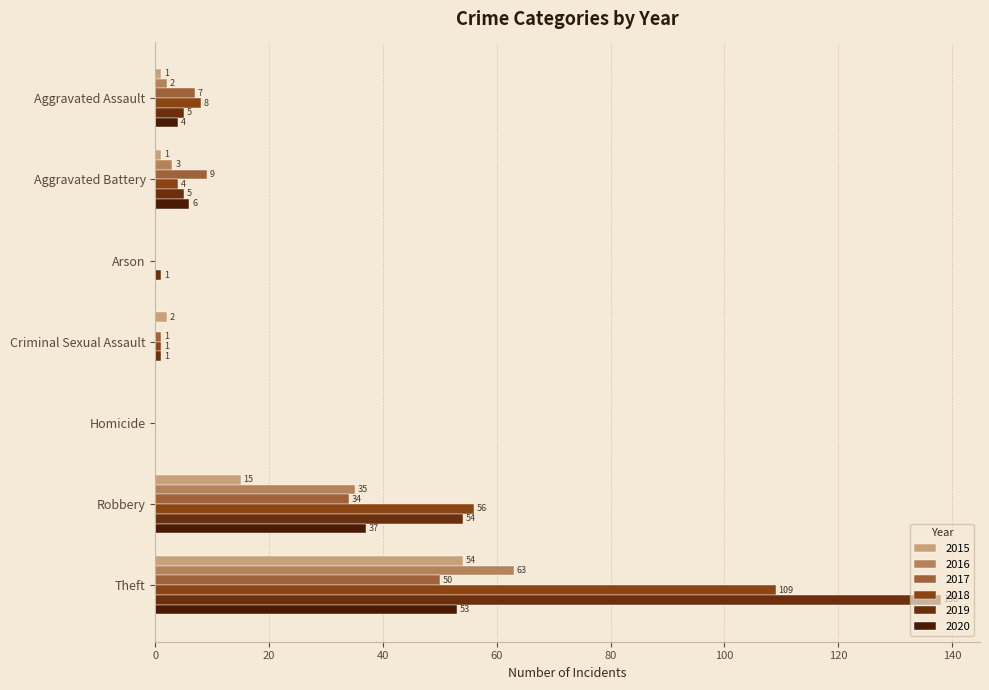

Reading right to left, transcribe all the data shown in this chart.

2015: Theft=54	Robbery=15	Homicide=0	Criminal Sexual Assault=2	Arson=0	Aggravated Battery=1	Aggravated Assault=1
2016: Theft=63	Robbery=35	Homicide=0	Criminal Sexual Assault=0	Arson=0	Aggravated Battery=3	Aggravated Assault=2
2017: Theft=50	Robbery=34	Homicide=0	Criminal Sexual Assault=1	Arson=0	Aggravated Battery=9	Aggravated Assault=7
2018: Theft=109	Robbery=56	Homicide=0	Criminal Sexual Assault=1	Arson=0	Aggravated Battery=4	Aggravated Assault=8
2019: Theft=138	Robbery=54	Homicide=0	Criminal Sexual Assault=1	Arson=1	Aggravated Battery=5	Aggravated Assault=5
2020: Theft=53	Robbery=37	Homicide=0	Criminal Sexual Assault=0	Arson=0	Aggravated Battery=6	Aggravated Assault=4